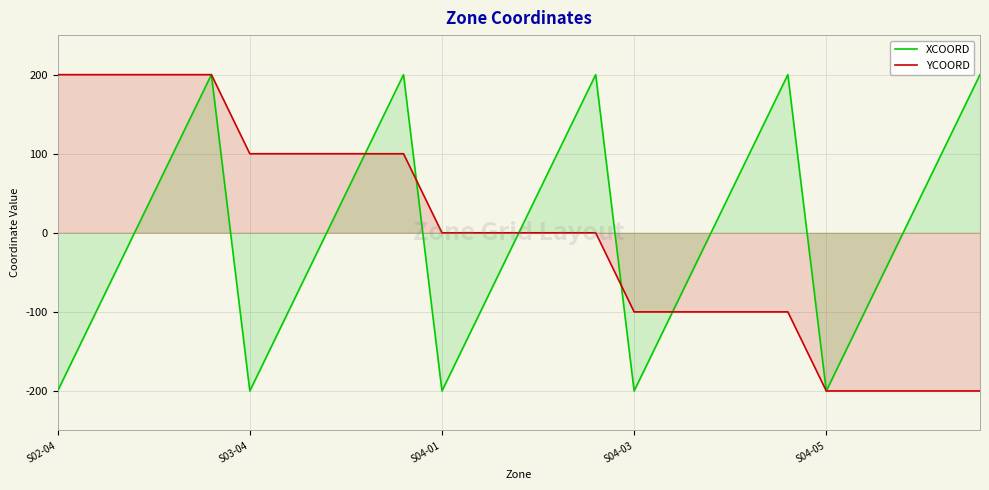

The value of XCOORD at S04-01 is -275. True or false?

False